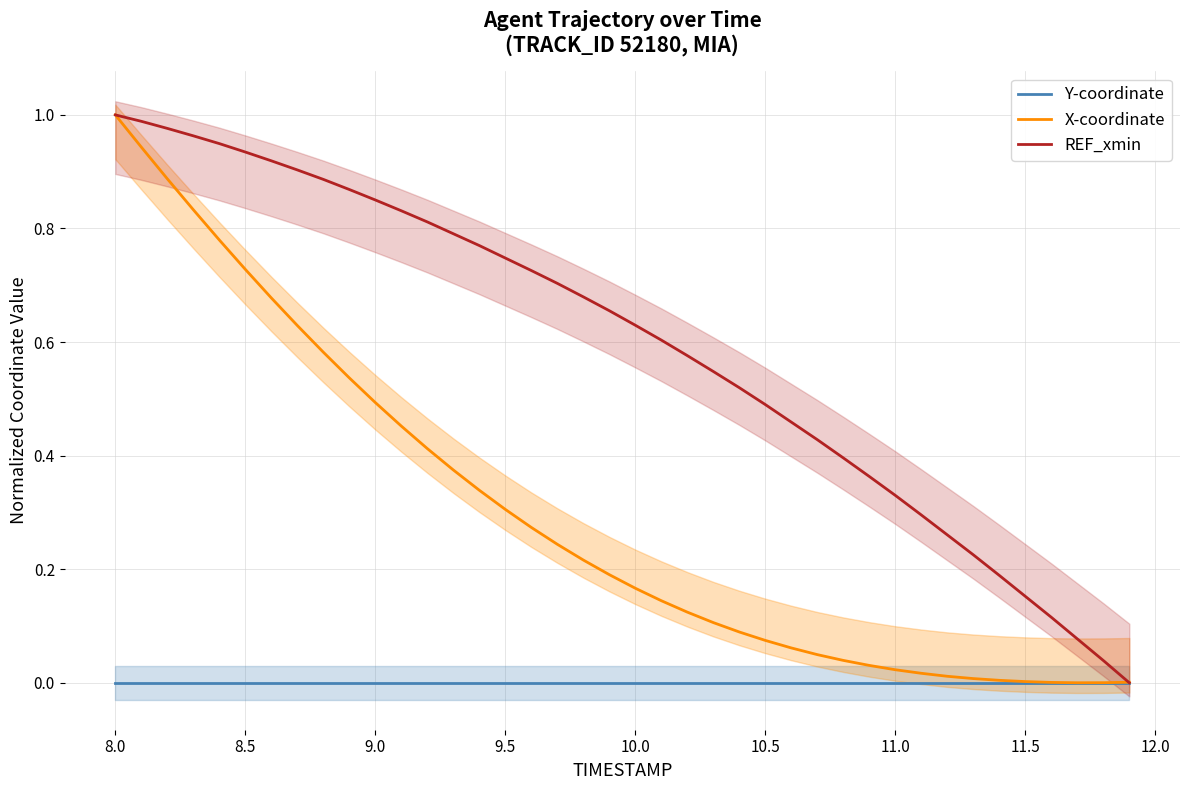

Is it true that X-coordinate equals 1.3 at 8.5?

False